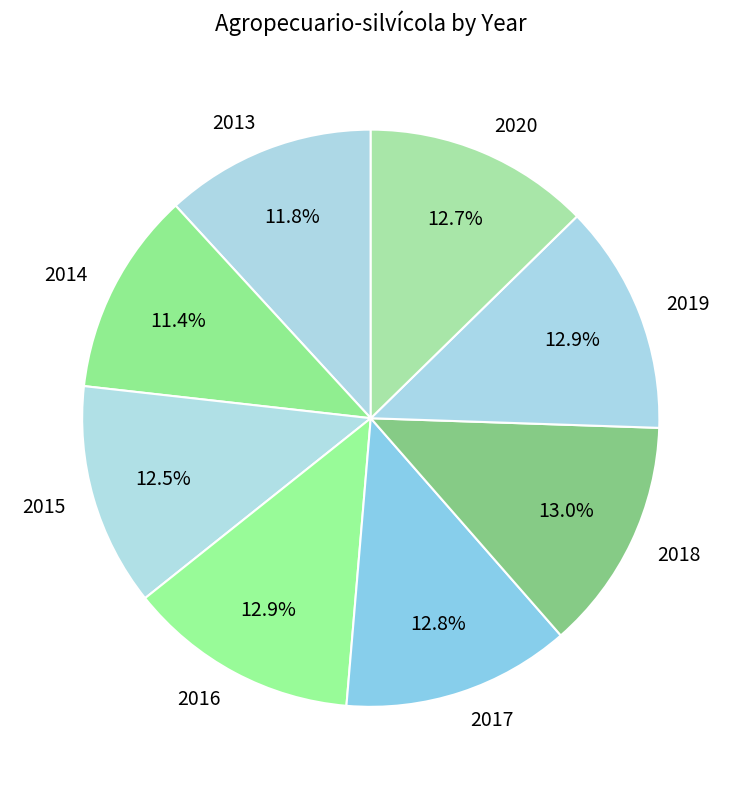

The 2020 slice represents 7% of the pie. True or false?

False